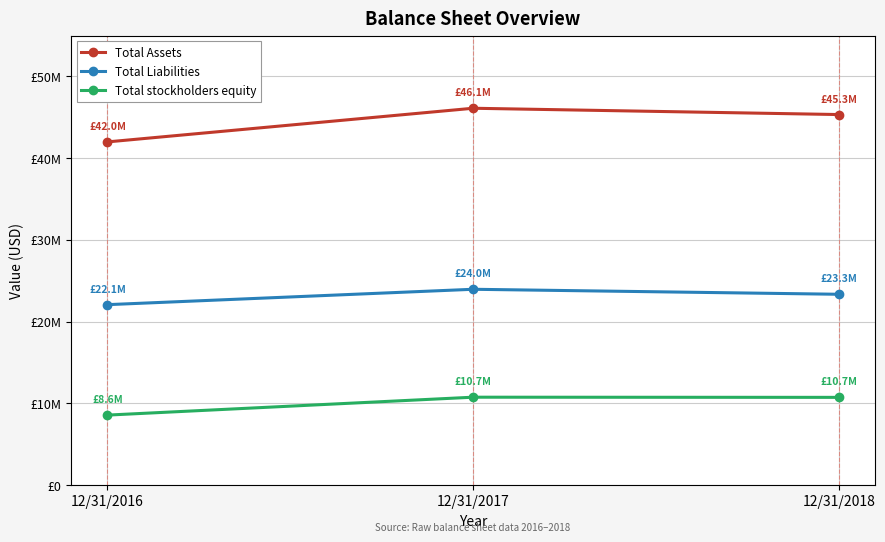

Reading right to left, transcribe all the data shown in this chart.

Total Assets: 45329100	46100500	41982100
Total Liabilities: 23340800	23952200	22070000
Total stockholders equity: 10727700	10748200	8557500